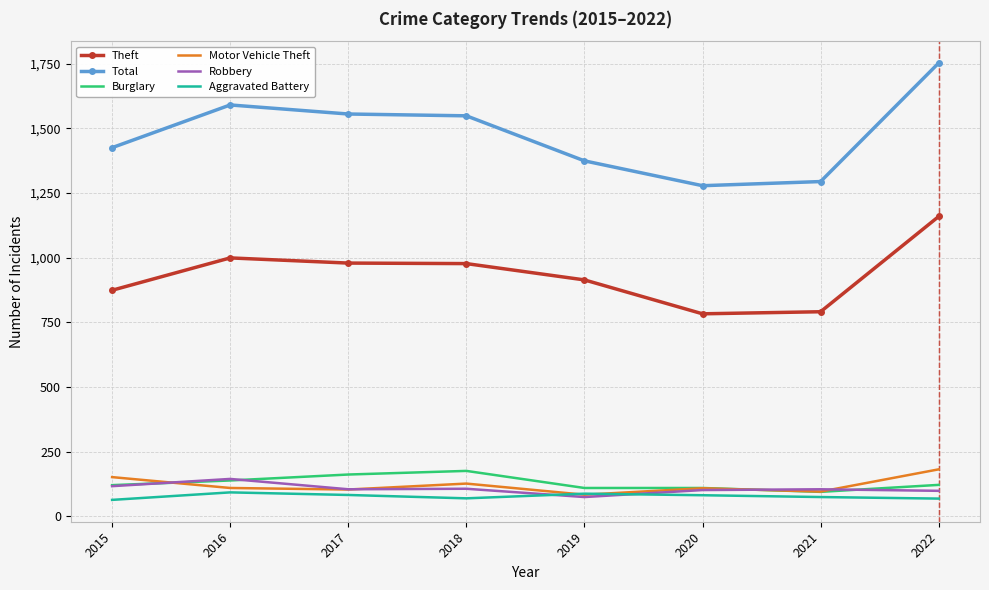

Which series has the largest total across all categories?

Total